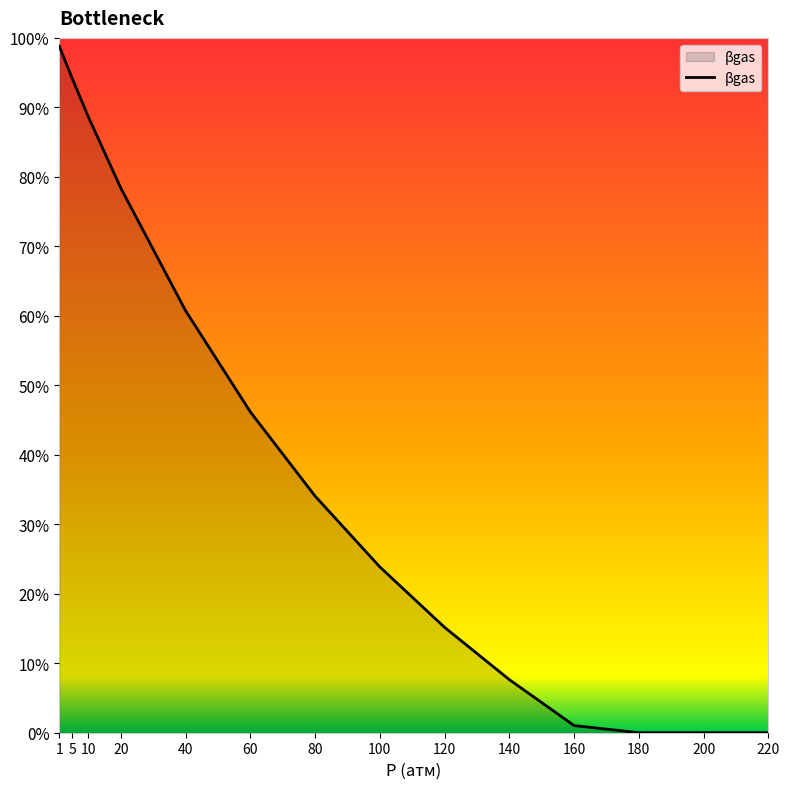

Which label corresponds to the smallest value in the chart?

180